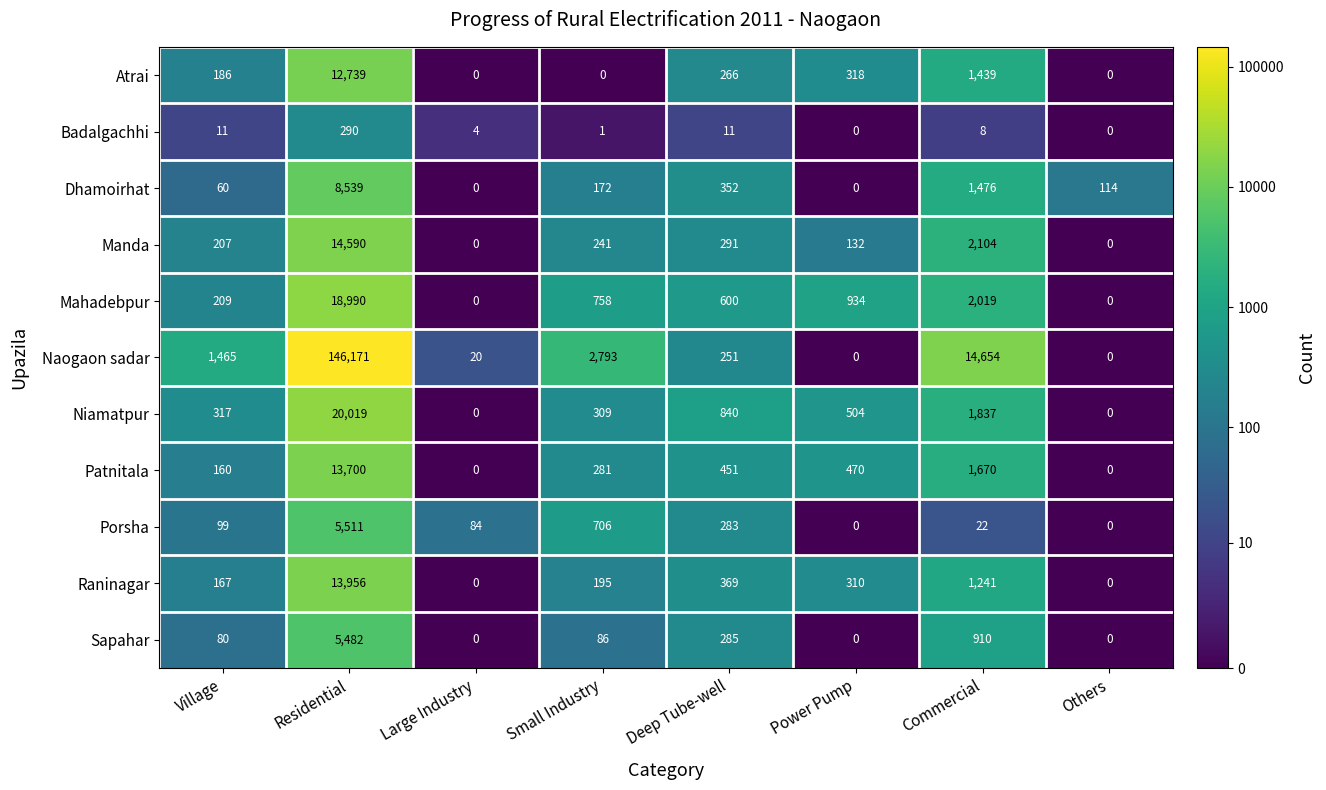

How many categories are shown in the chart?

8